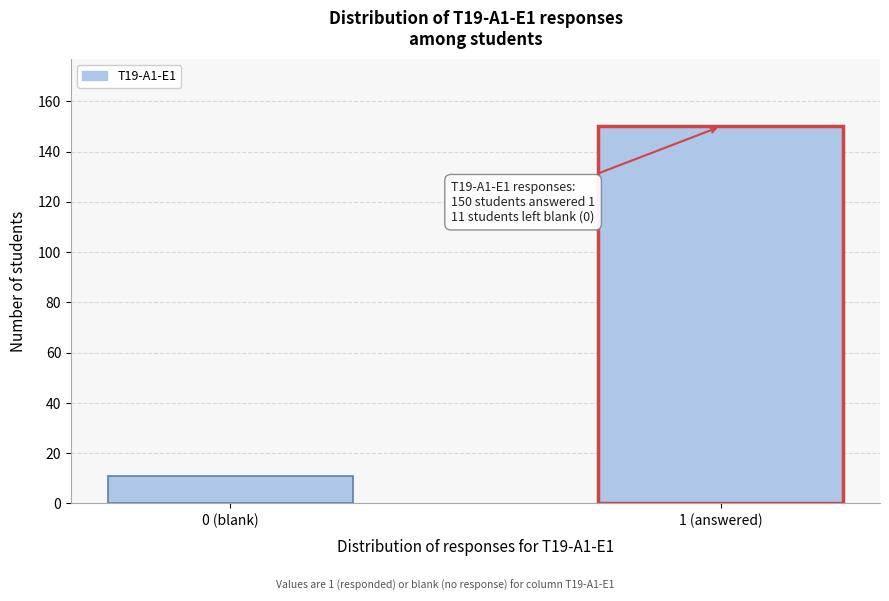

Reading left to right, what are all the values shown in this chart?

11	150